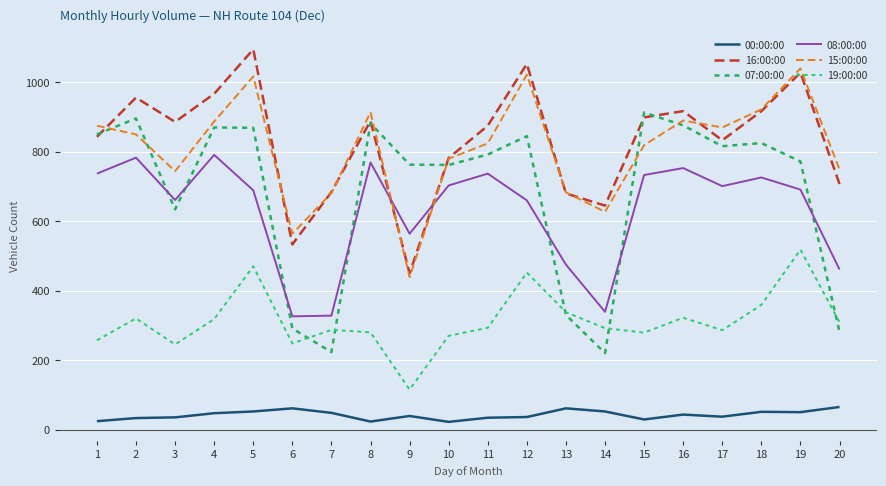

What is the average value of the 19:00:00 series?

313